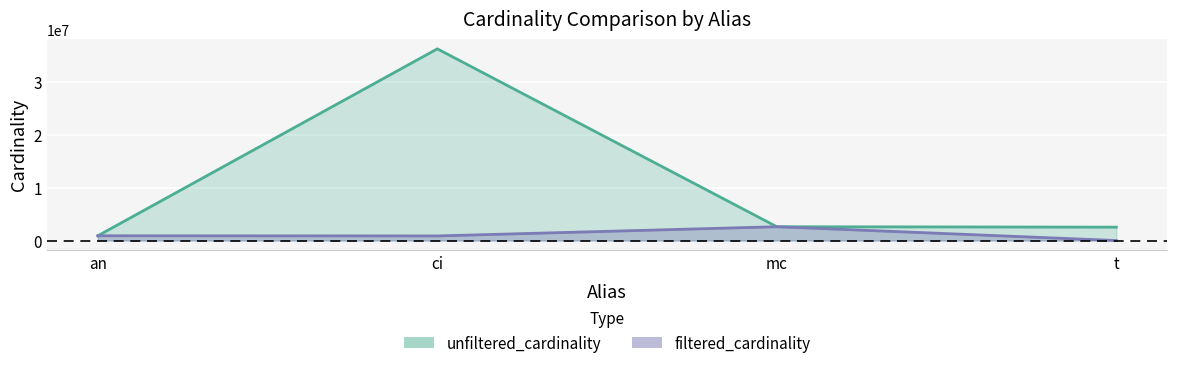

What is the difference between the maximum and minimum values in the unfiltered_cardinality series?

35343001